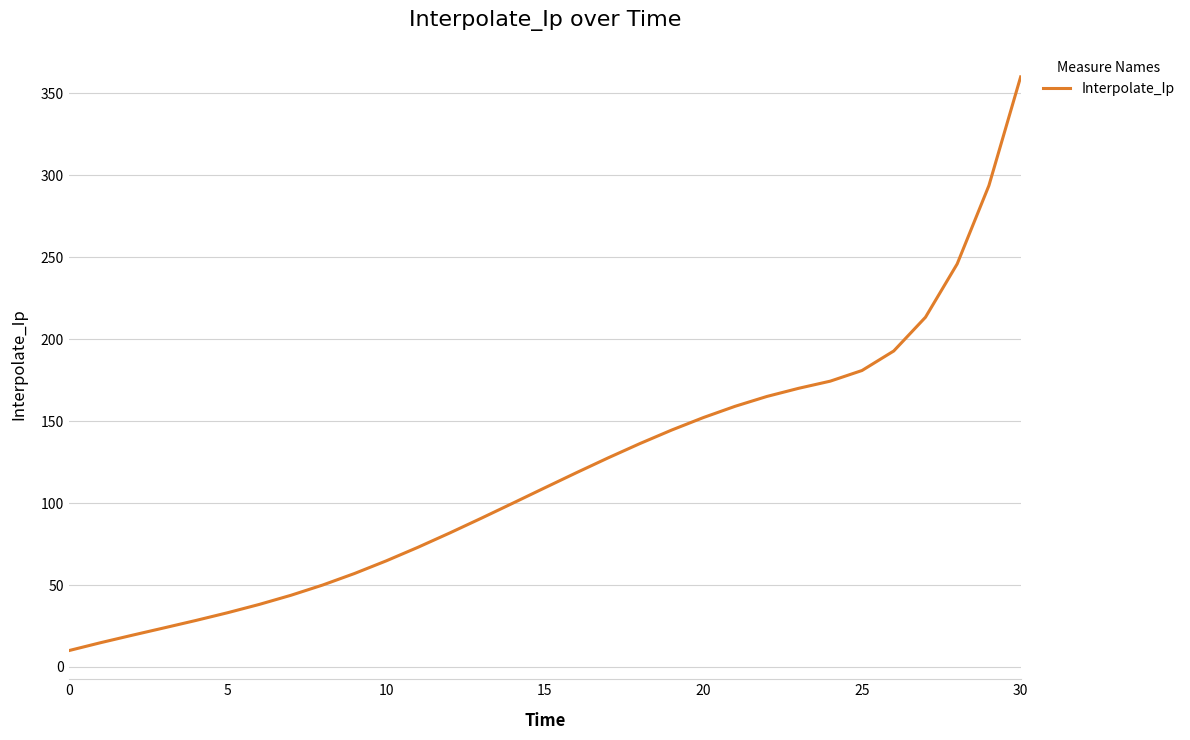

What is the difference between the second highest and second lowest values?

278.9